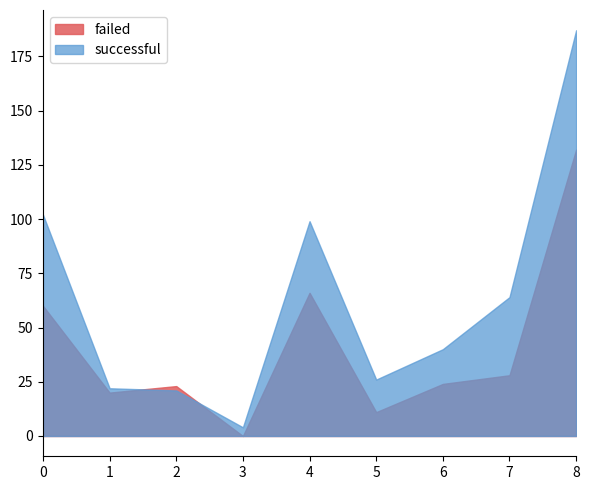

How many values in the successful series are below 40?

4